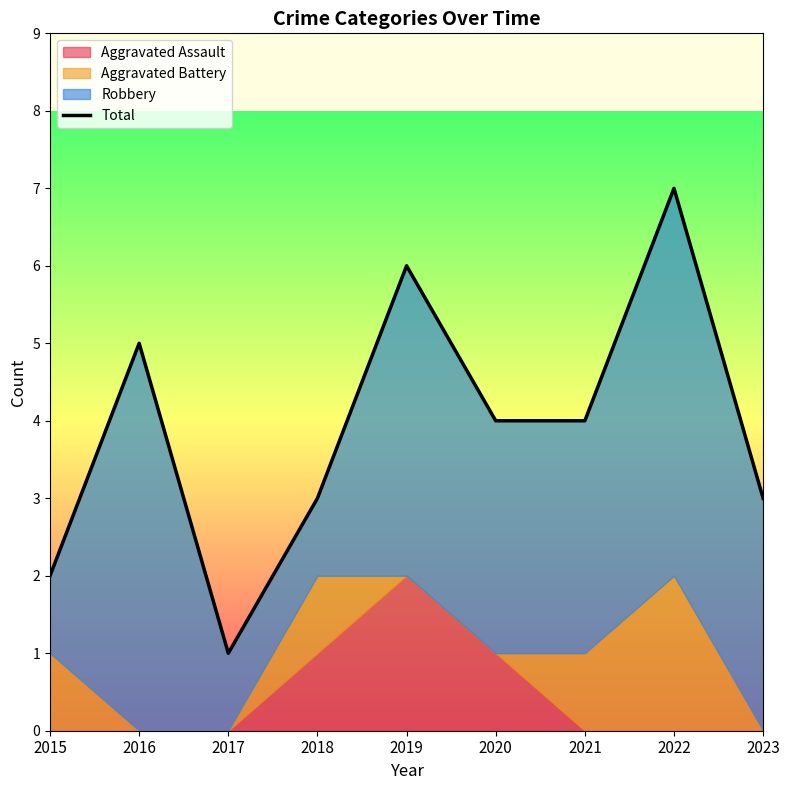

The chart shows a value of 5 at 2023. True or false?

False